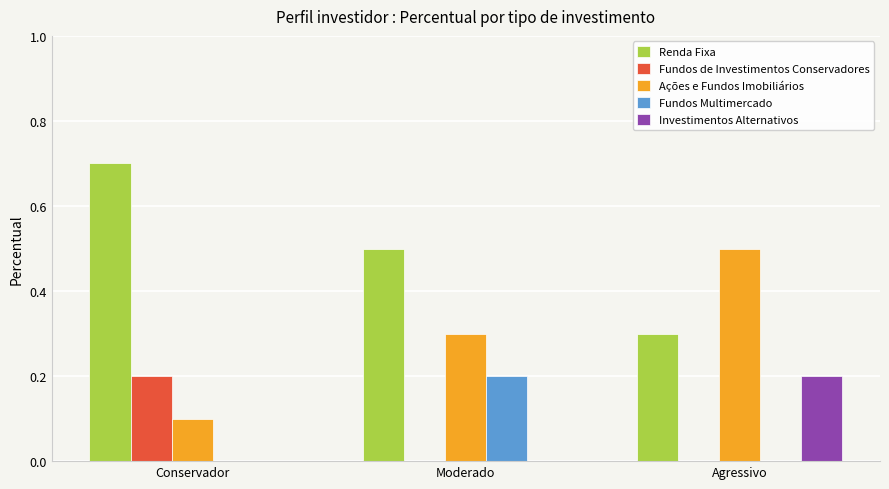

What is the spread (max minus min) of values at Moderado?

0.5